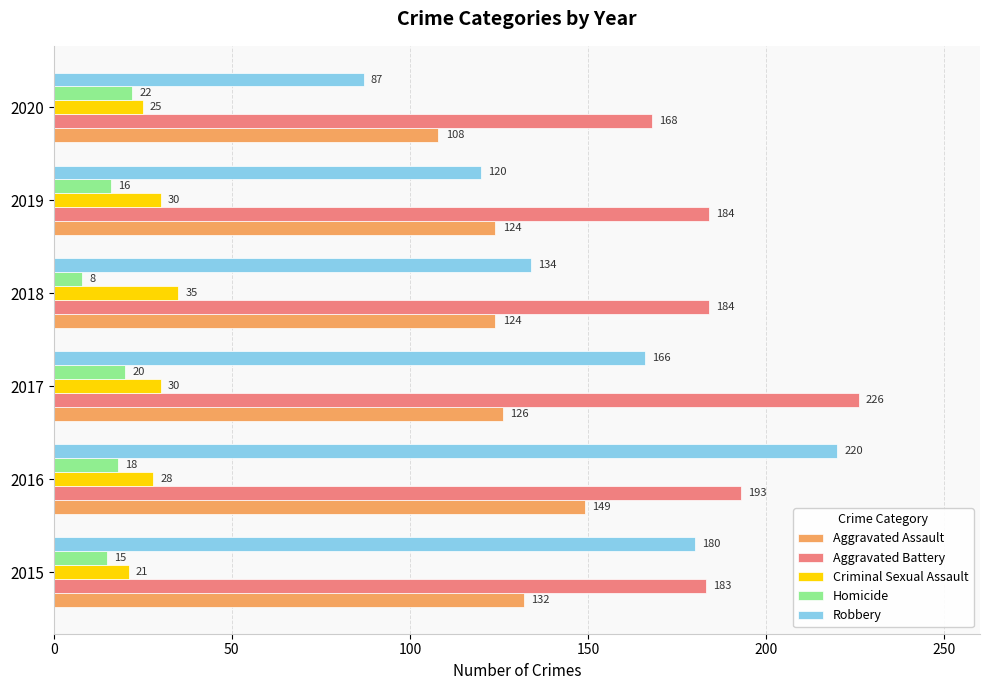

The Robbery series shows 59 at 2017. True or false?

False